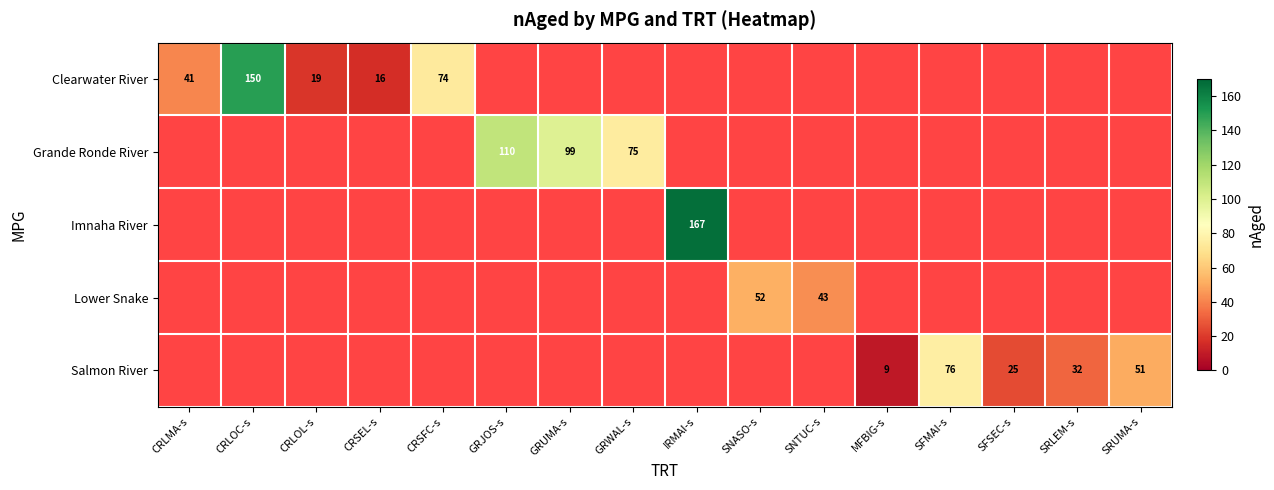

Which category has the lowest value across all series?

MFBIG-s